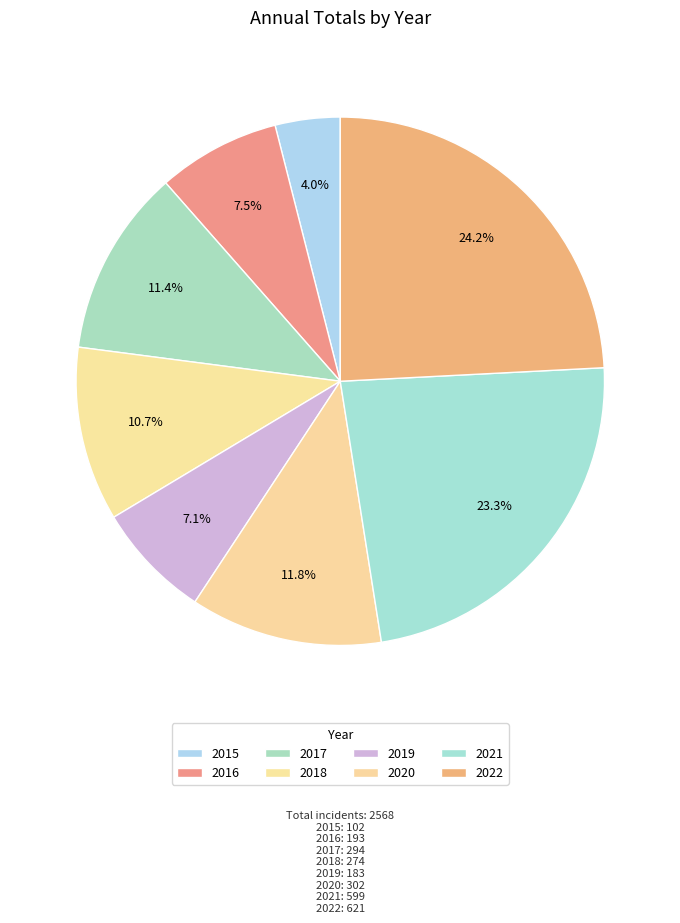

To the nearest percent, what portion does 2017 represent?

11%